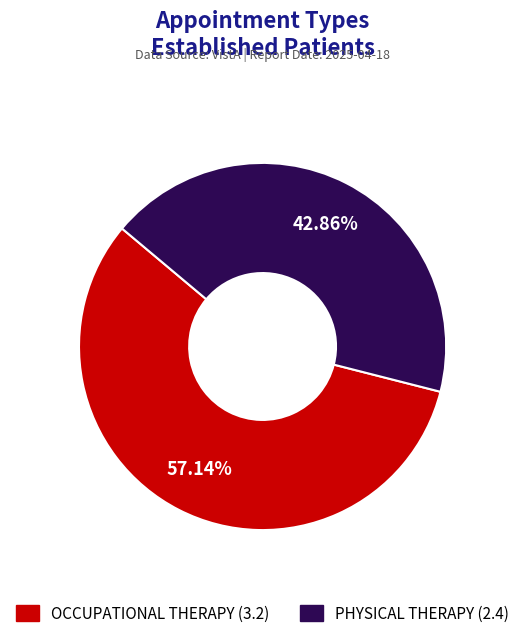

Combined, do OCCUPATIONAL THERAPY and PHYSICAL THERAPY account for over 50%?

Yes